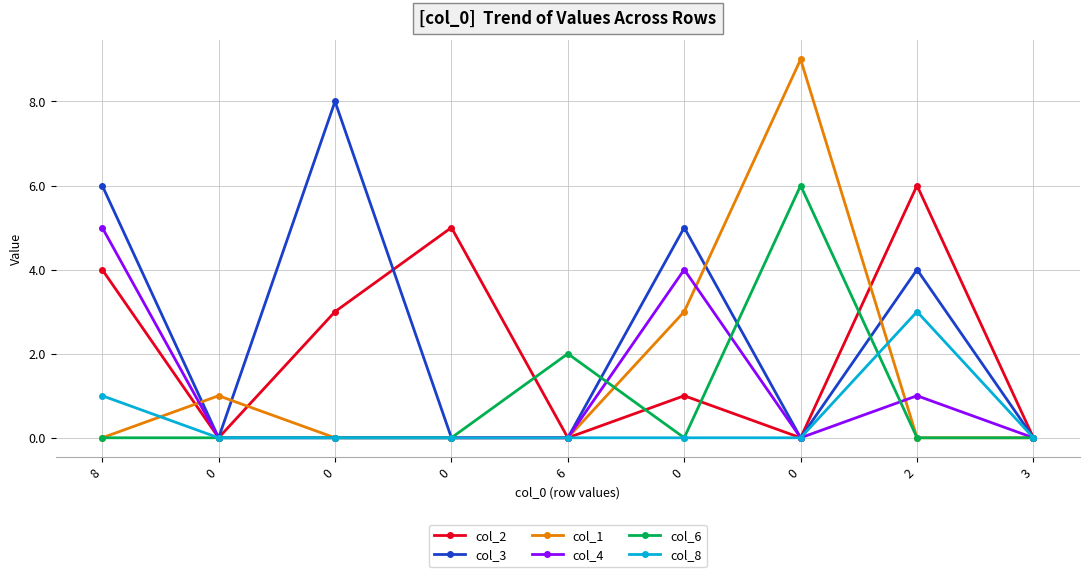

True or false: col_8 and col_4 intersect in this chart.

False